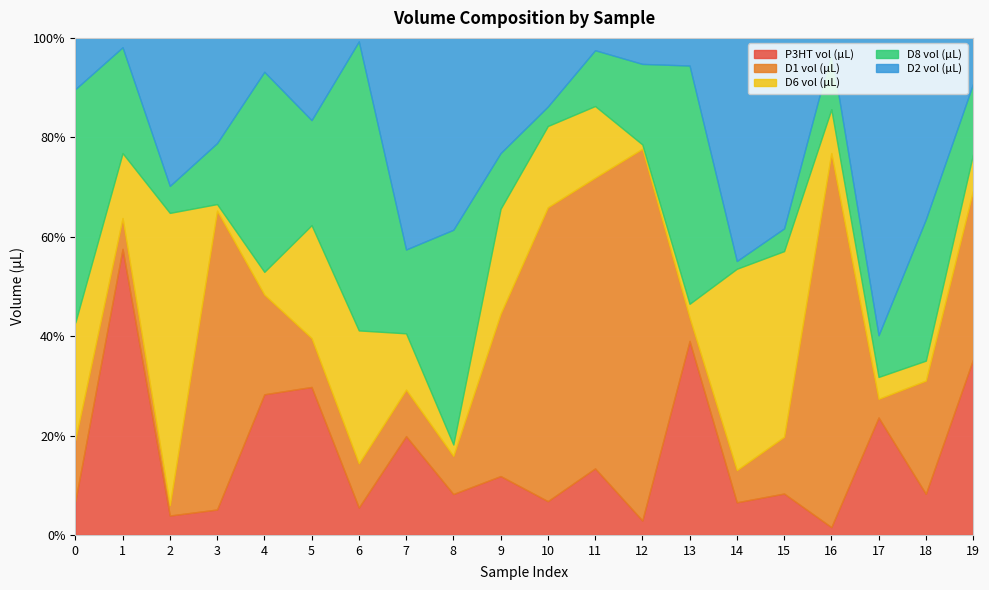

Reading left to right, extract all data points from this chart.

P3HT vol (µL): 6.8	57.6	3.9	5.1	28.3	29.8	5.5	19.9	8.2	11.8	6.8	13.4	2.9	39.0	6.6	8.3	1.6	23.6	8.3	35.3
D1 vol (µL): 12.4	6.2	2.1	60.1	20.1	9.8	8.9	9.4	7.7	32.7	59.1	58.5	74.8	4.7	6.5	11.4	75.2	3.7	22.8	34.0
D6 vol (µL): 23.6	13.1	58.8	1.3	4.6	22.7	26.8	11.3	2.3	21.1	16.4	14.4	0.9	2.8	40.5	37.4	8.8	4.4	4.0	7.3
D8 vol (µL): 46.9	21.3	5.4	12.3	40.2	21.1	58.2	16.9	43.2	11.2	3.9	11.2	16.2	47.9	1.6	4.6	11.6	8.4	28.4	14.1
D2 vol (µL): 10.3	1.9	29.8	21.2	6.8	16.5	0.7	42.6	38.6	23.2	13.8	2.5	5.2	5.6	44.9	38.3	2.7	59.8	36.5	9.2